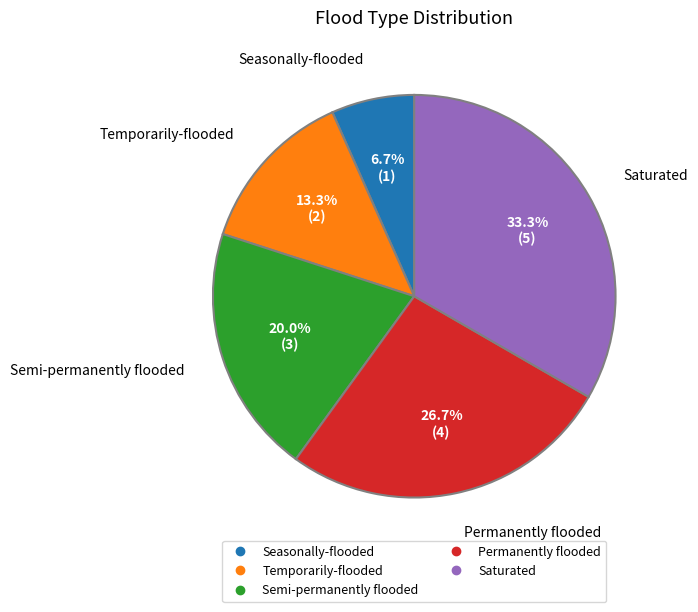

Which category has the biggest portion of the pie?

Saturated